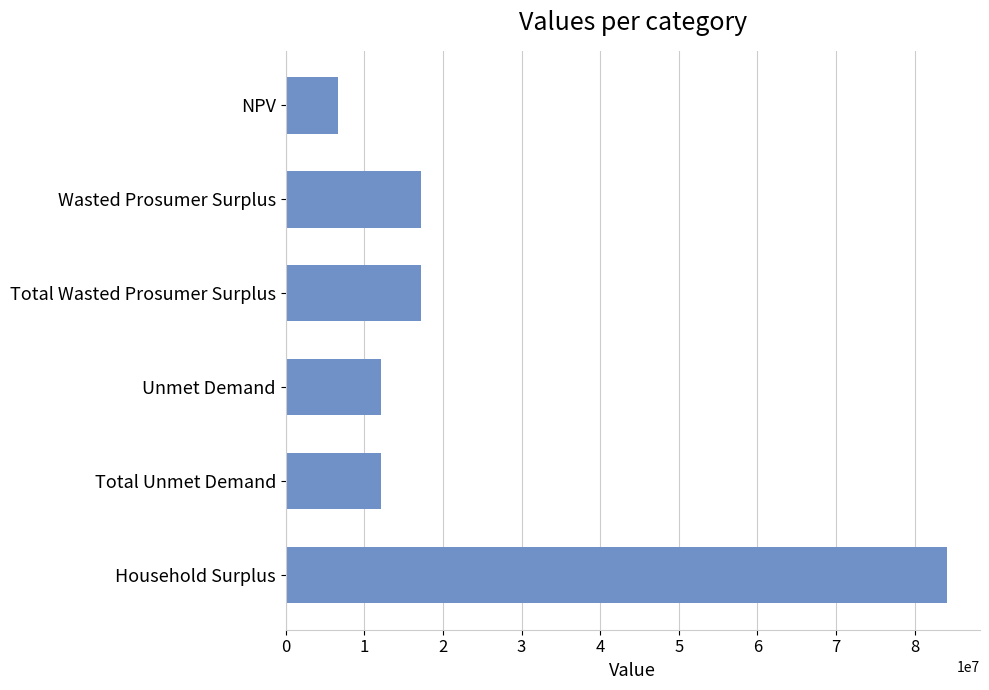

What is the label of the 4th bar from the bottom?

Total Wasted Prosumer Surplus